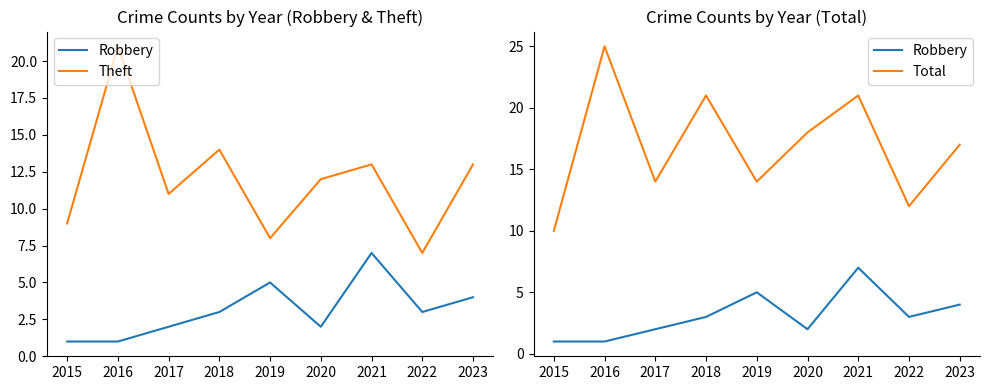

True or false: Robbery and Theft intersect in this chart.

False